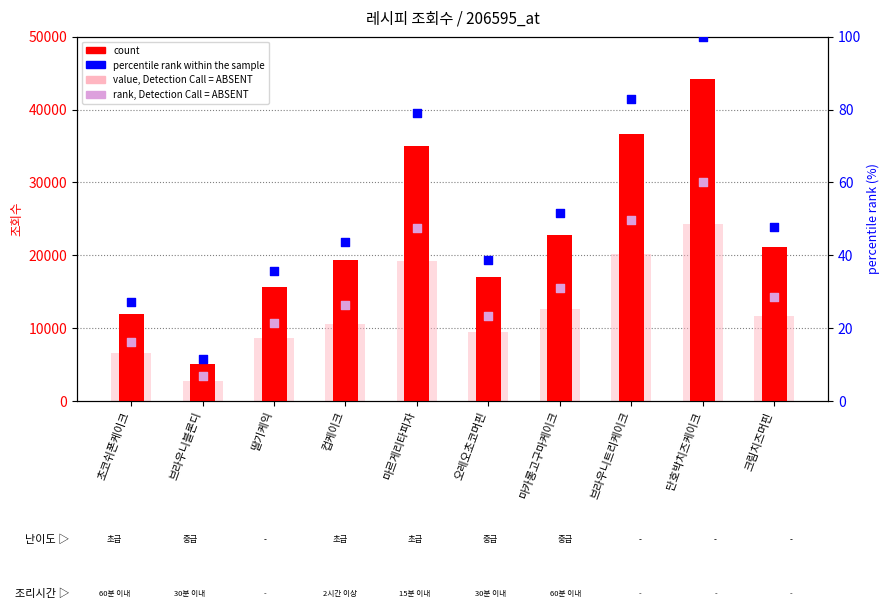

Which series has the largest total across all categories?

count